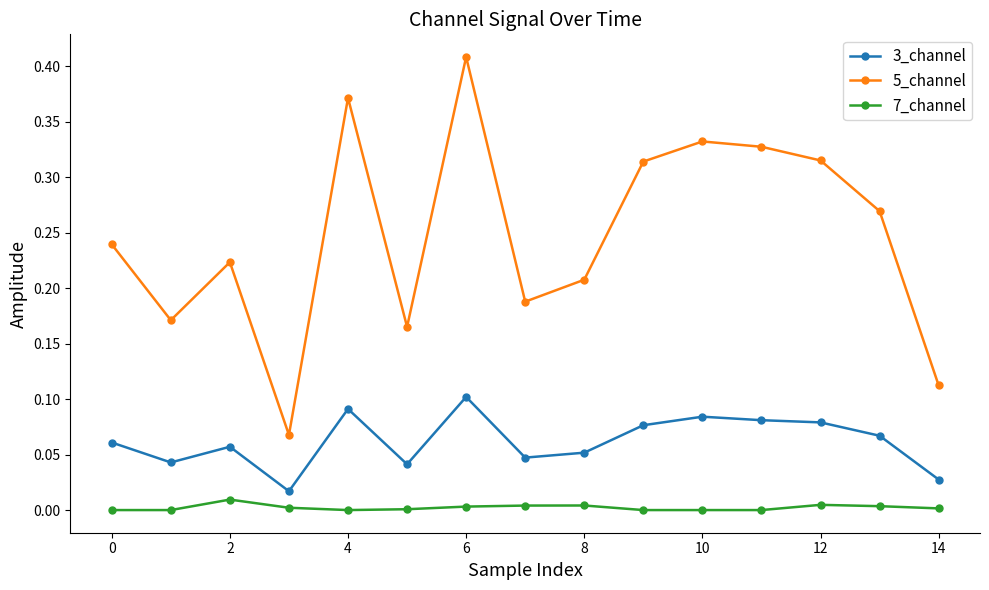

Count the number of categories in the chart.

15